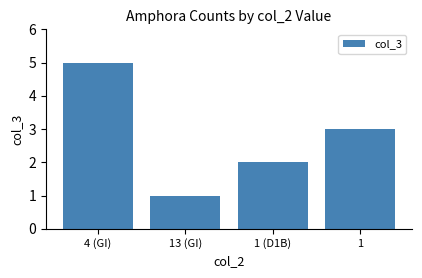

Is it true that the value at 4 (GI) is 8?

False